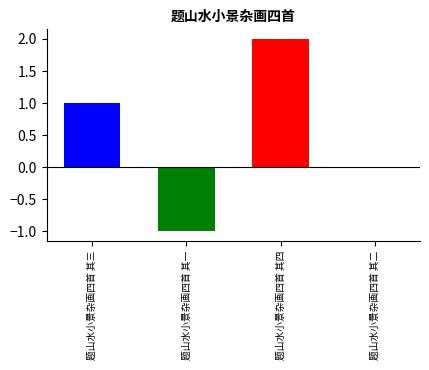

What is the difference between the highest and lowest values at 题山水小景杂画四首 其一?

3